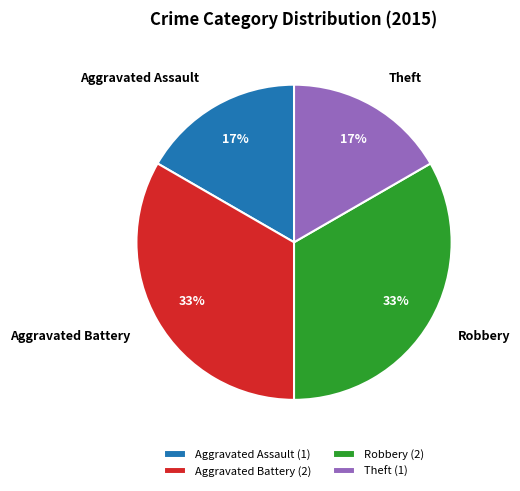

How many segments does this pie chart have?

4